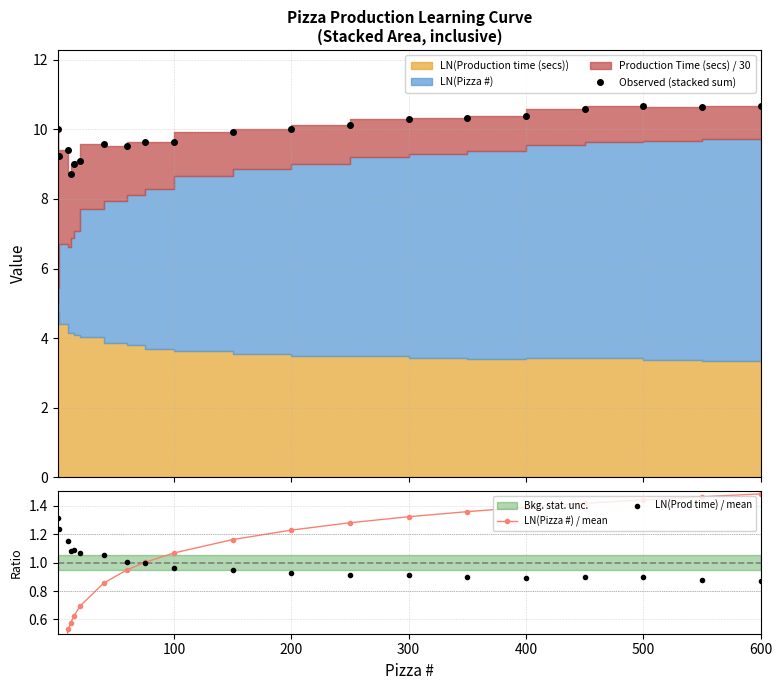

What is the sum of all LN(Pizza #) / mean values?

20.0